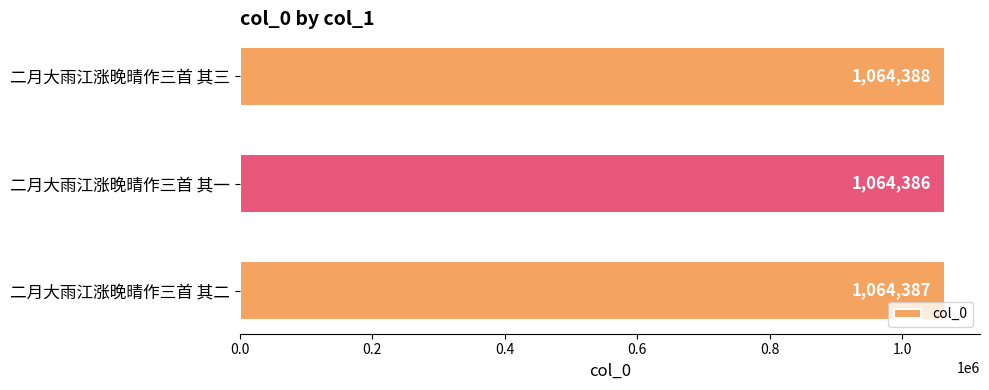

Count the values in the range 1064386 to 1064388.

3